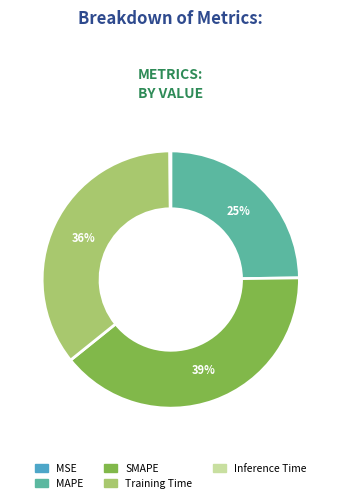

Between SMAPE and MAPE, which is larger?

SMAPE